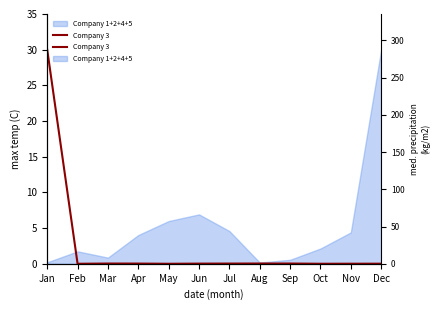

How many lines are shown in the chart?

1